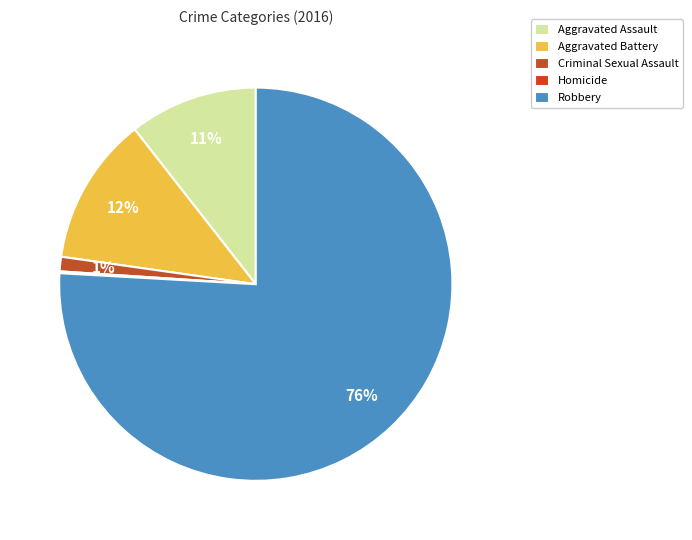

True or false: Criminal Sexual Assault accounts for 13% of the total.

False